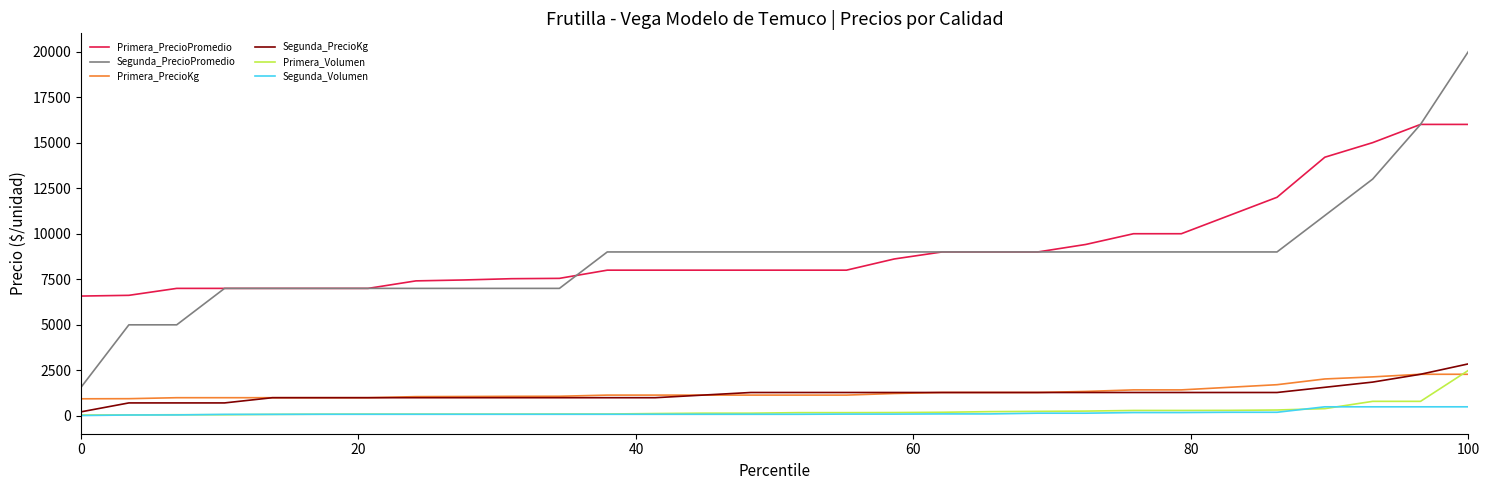

Which series has the widest spread of values?

Segunda_PrecioPromedio